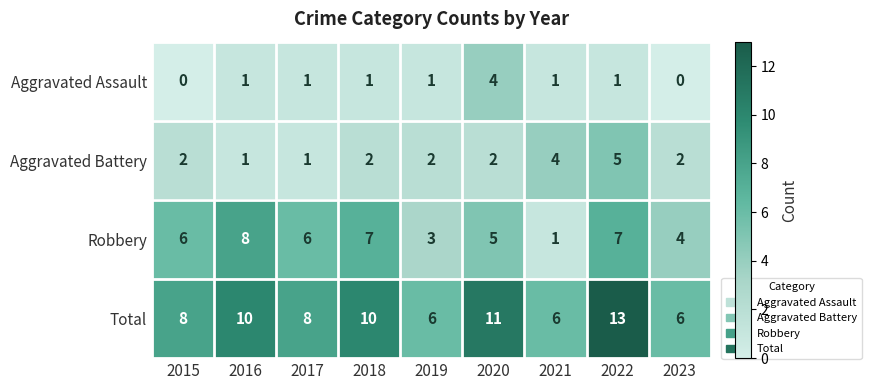

Between 2016 and 2022, which series saw the biggest shift?

Aggravated Battery